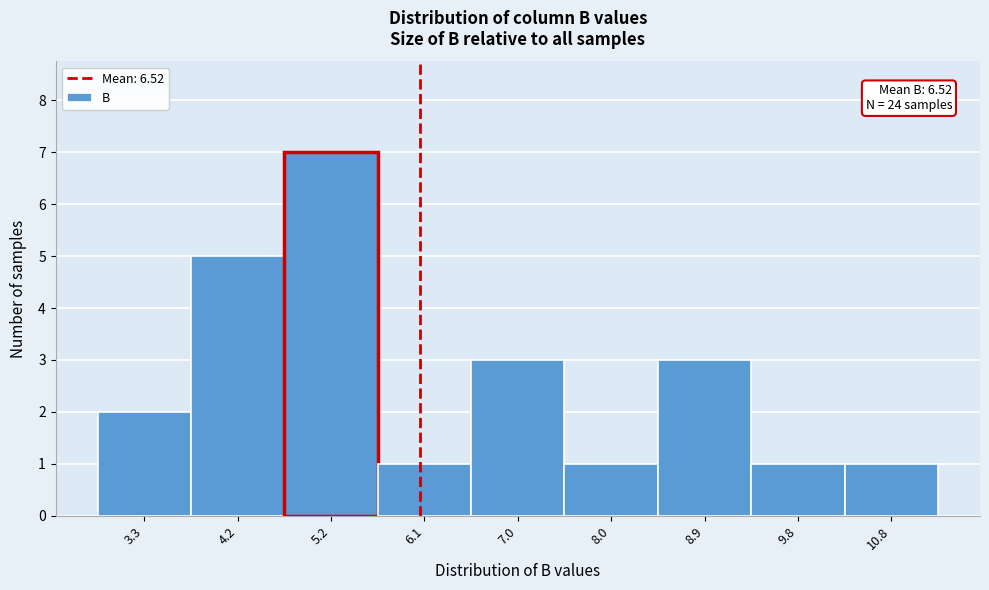

Reading right to left, extract all data points from this chart.

1	1	3	1	3	1	7	5	2